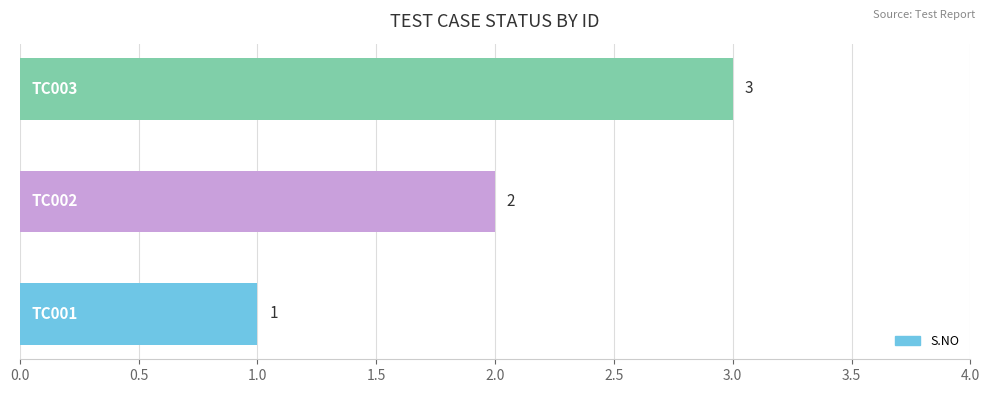

What is the smallest value displayed?

1